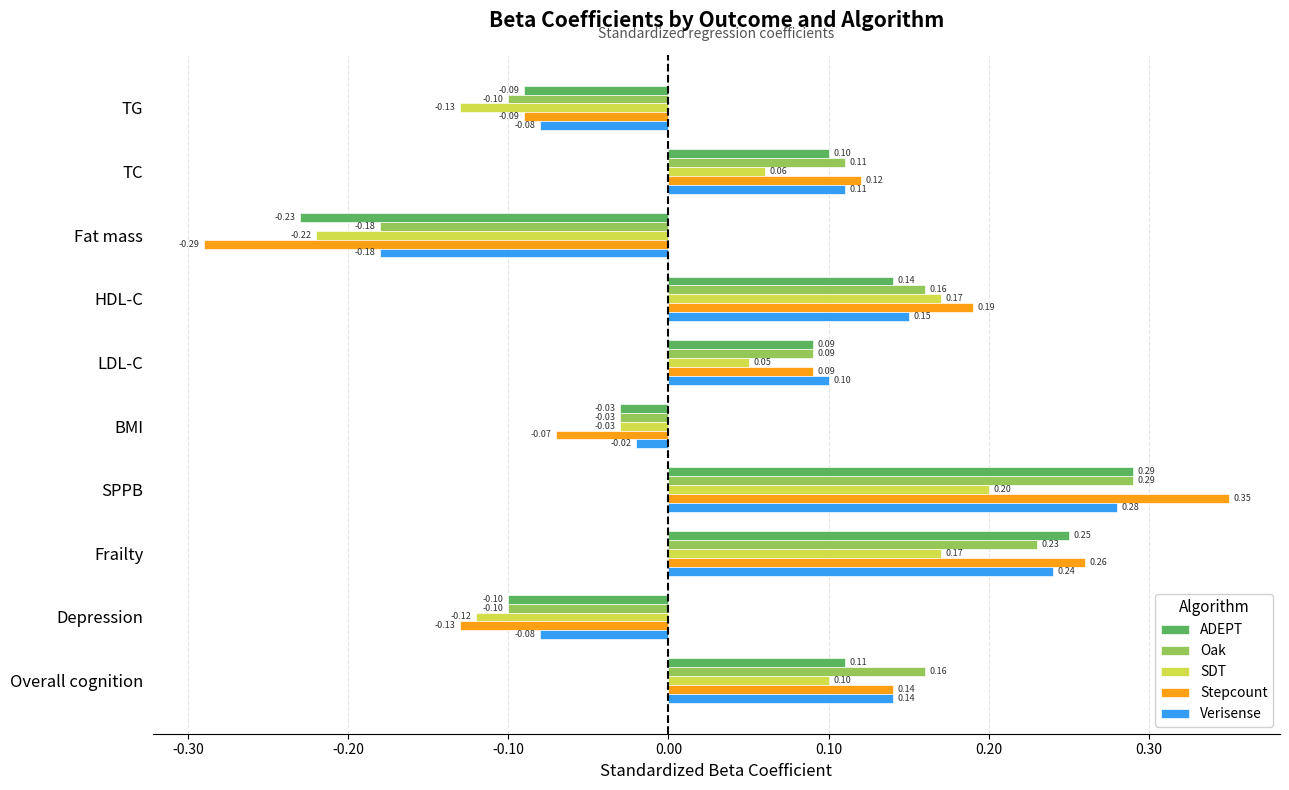

What is the sum of all Oak values?

0.6